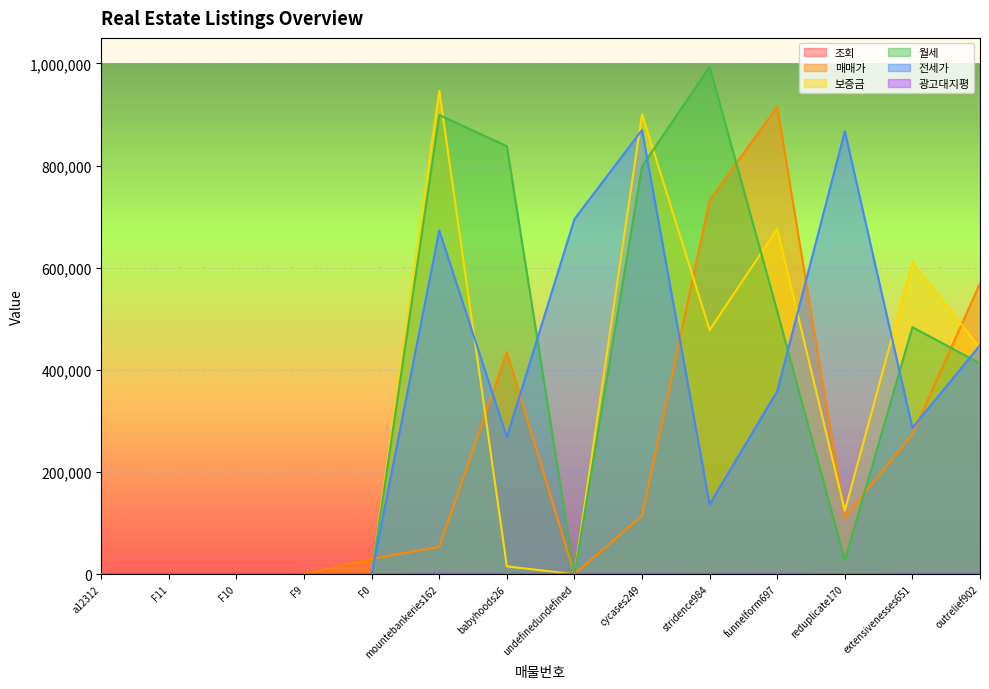

Rank the categories by 보증금 value from highest to lowest.

mountebankeries162, cycases249, funnelform697, extensivenesses651, stridence984, outrelief902, reduplicate170, babyhoods26, a12312, F11, F10, F9, F0, undefinedundefined